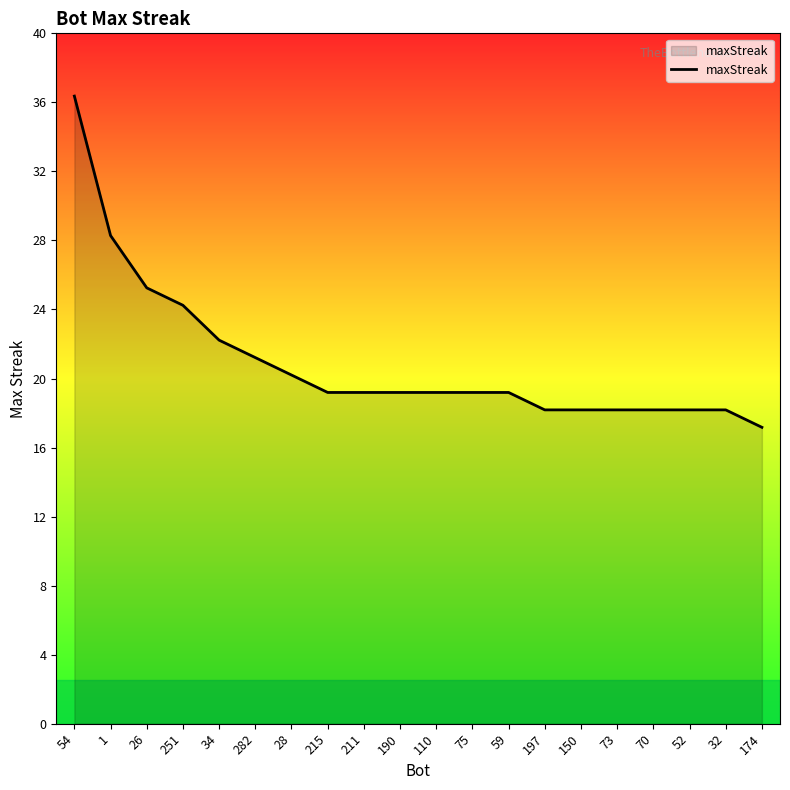

Reading left to right, extract all data points from this chart.

36	28	25	24	22	21	20	19	19	19	19	19	19	18	18	18	18	18	18	17